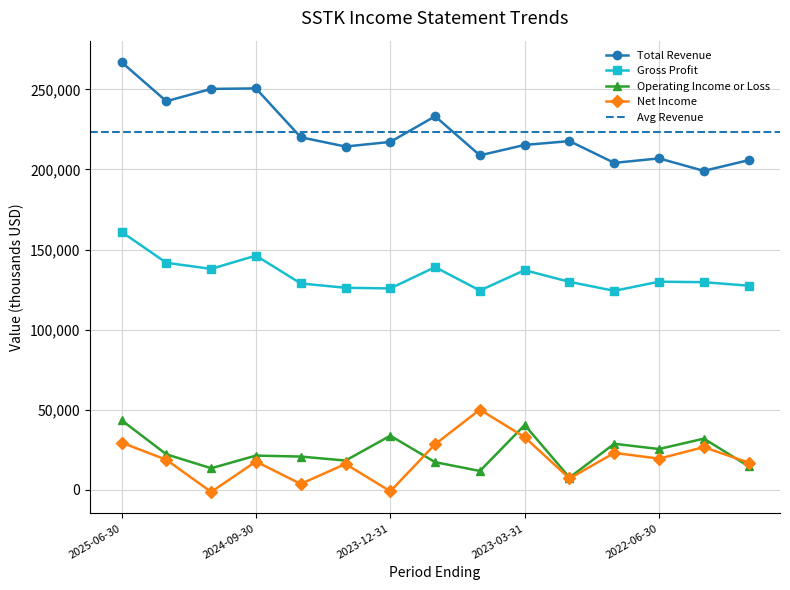

Where is Gross Profit nearest to the value 142600?

2025-03-31